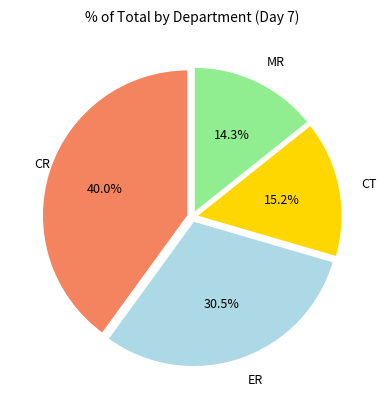

True or false: CR accounts for 46% of the total.

False